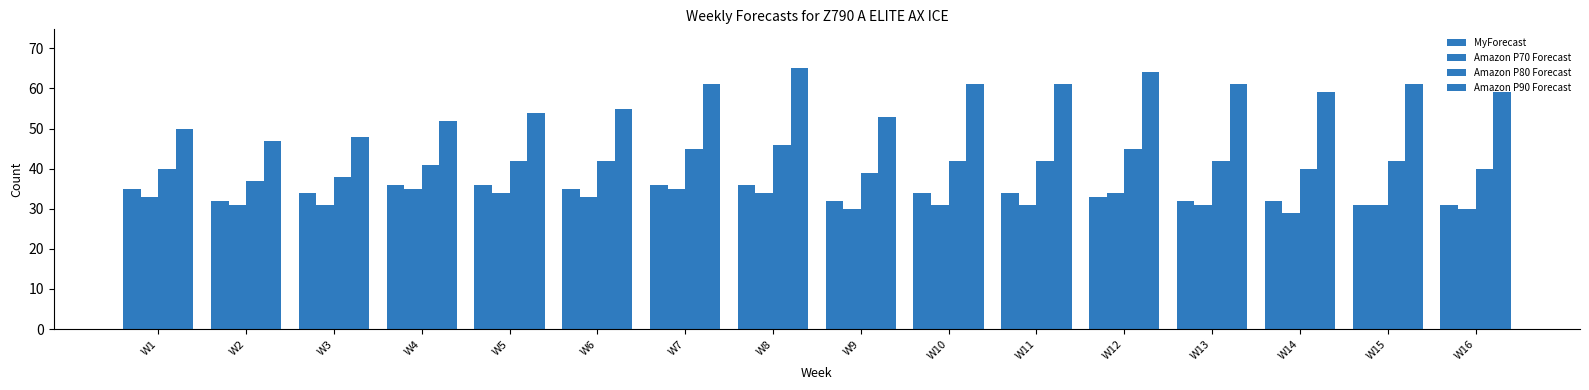

What is the difference between the maximum and minimum values in the MyForecast series?

5